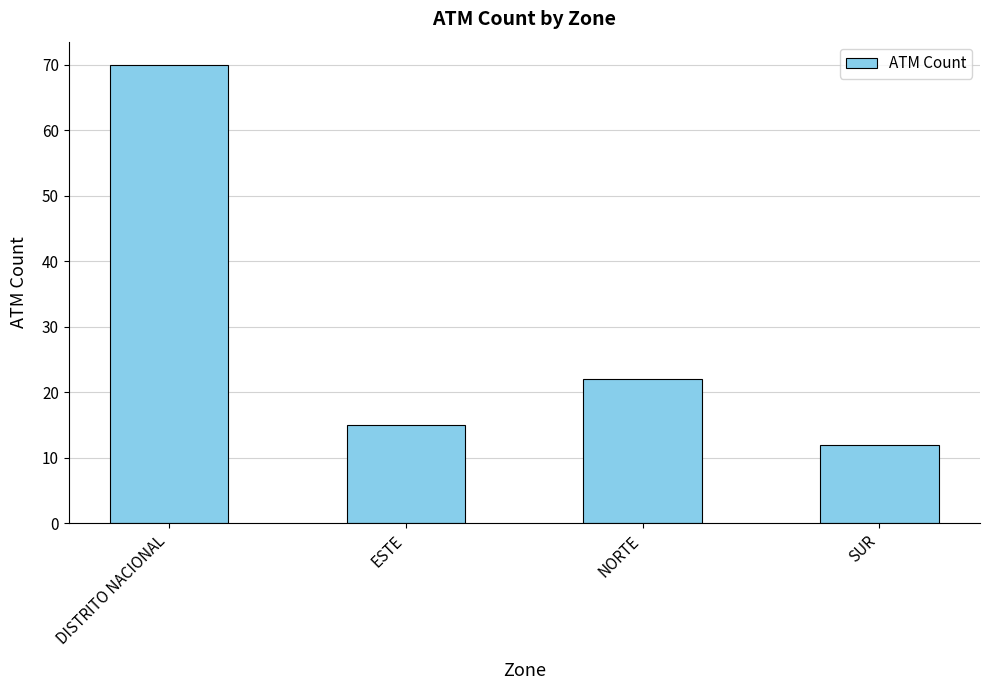

Reading left to right, extract all data points from this chart.

70	15	22	12